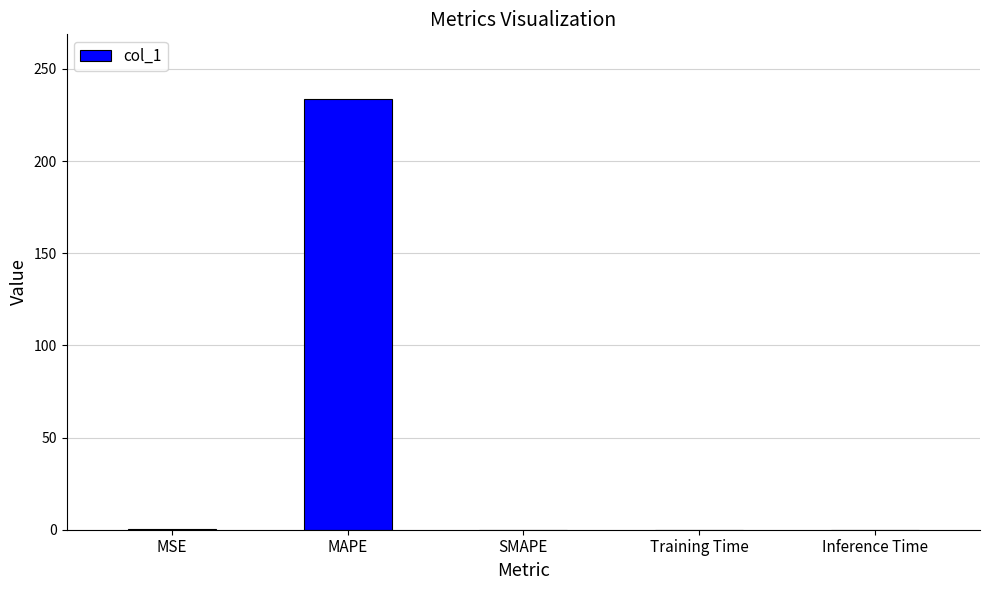

How many series are shown in this chart?

1